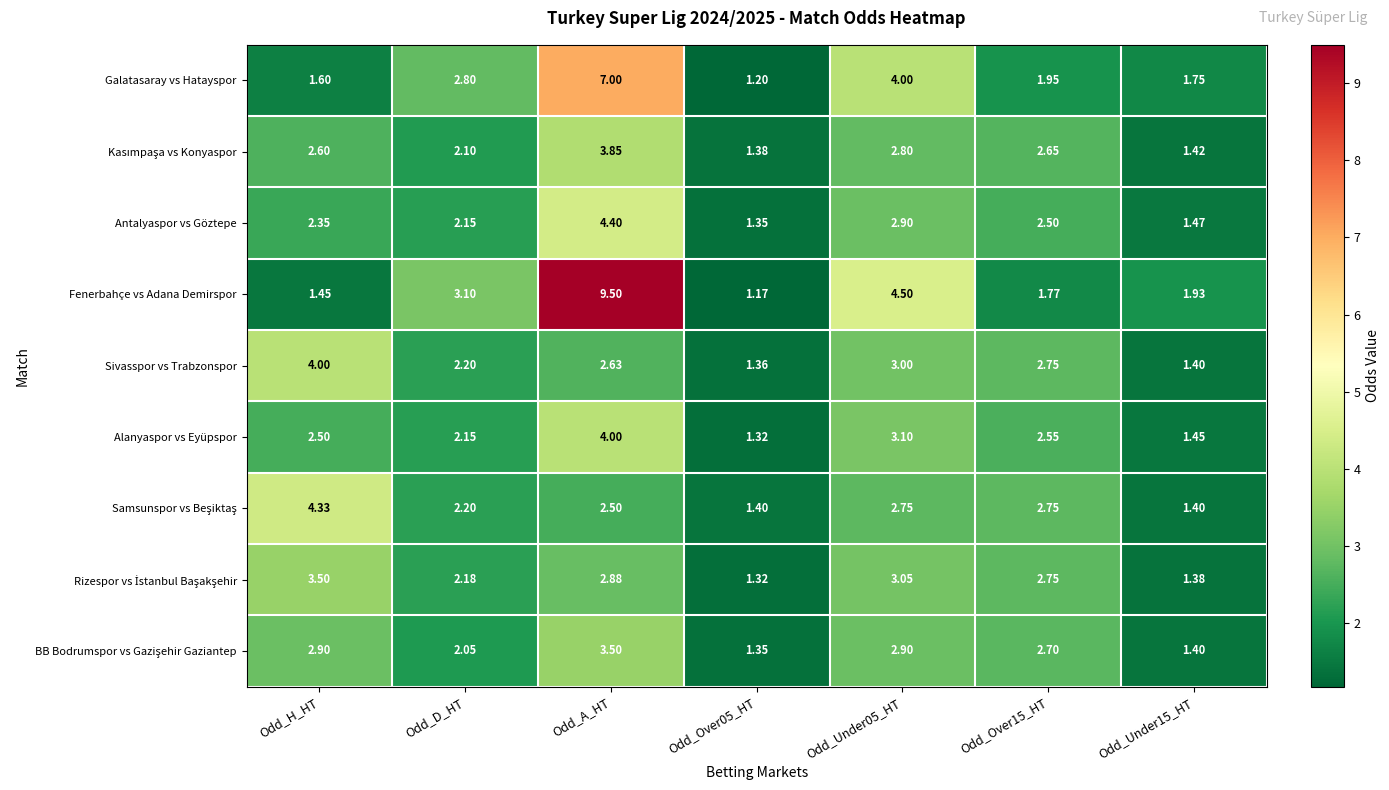

Is the value of Fenerbahçe vs Adana Demirspor at Odd_D_HT greater than the value of Sivasspor vs Trabzonspor at Odd_A_HT?

Yes